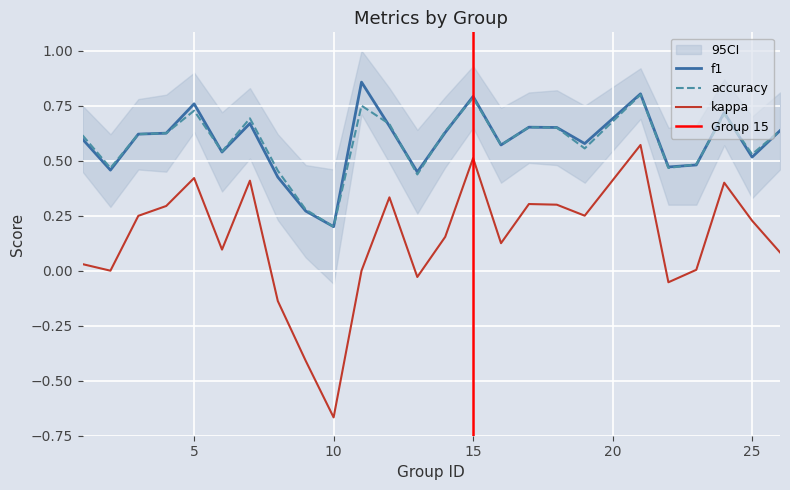

Is it true that kappa equals 0.5 at 15?

True